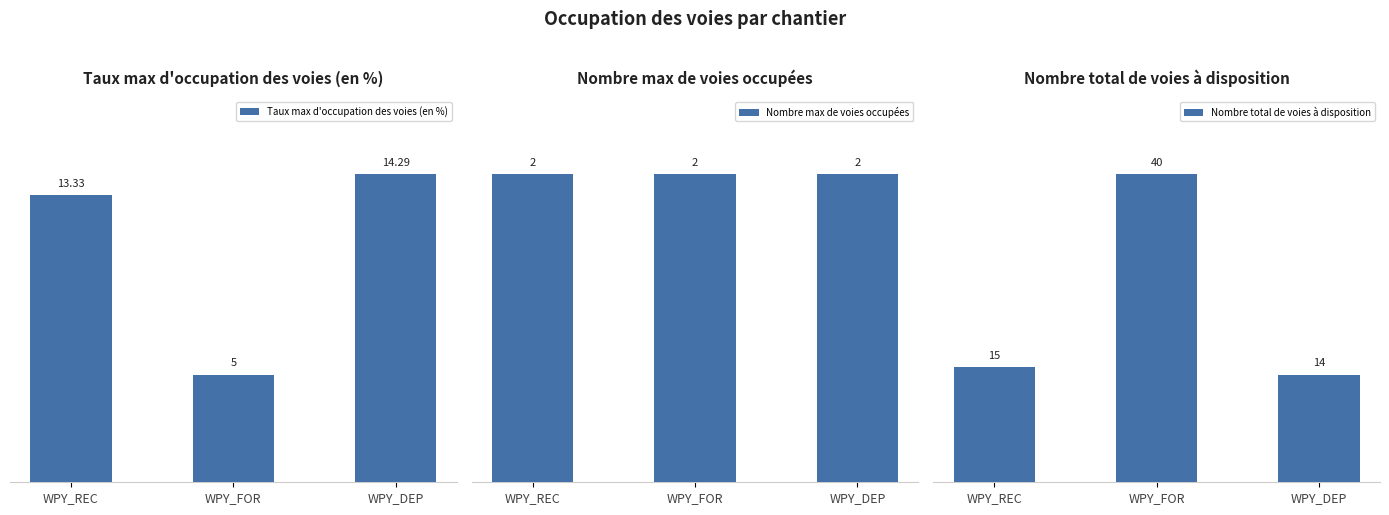

Reading left to right, what are all the values shown in this chart?

Taux max d'occupation des voies (en %): 13.3	5.0	14.3
Nombre max de voies occupées: 2.0	2.0	2.0
Nombre total de voies à disposition: 15.0	40.0	14.0